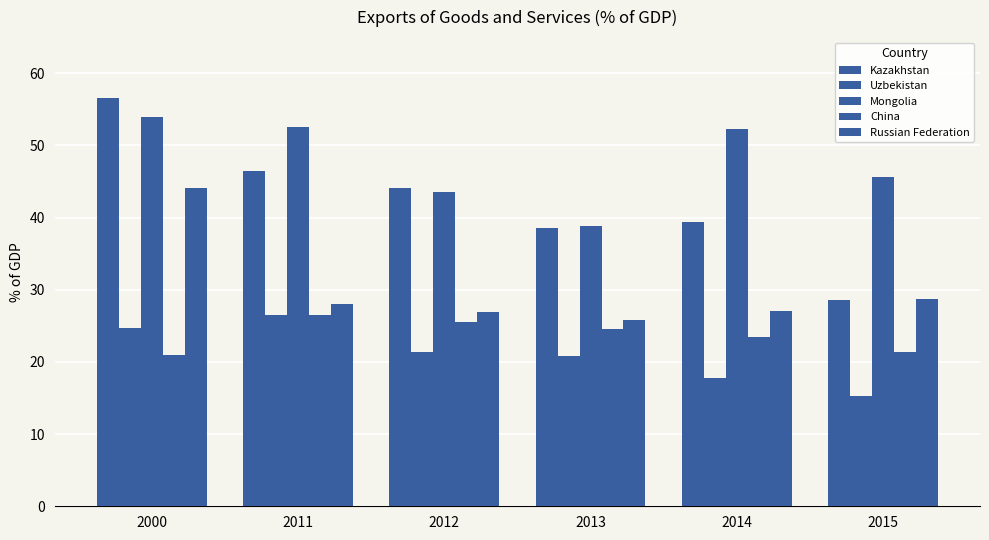

Where does the China series first go above 24?

2011